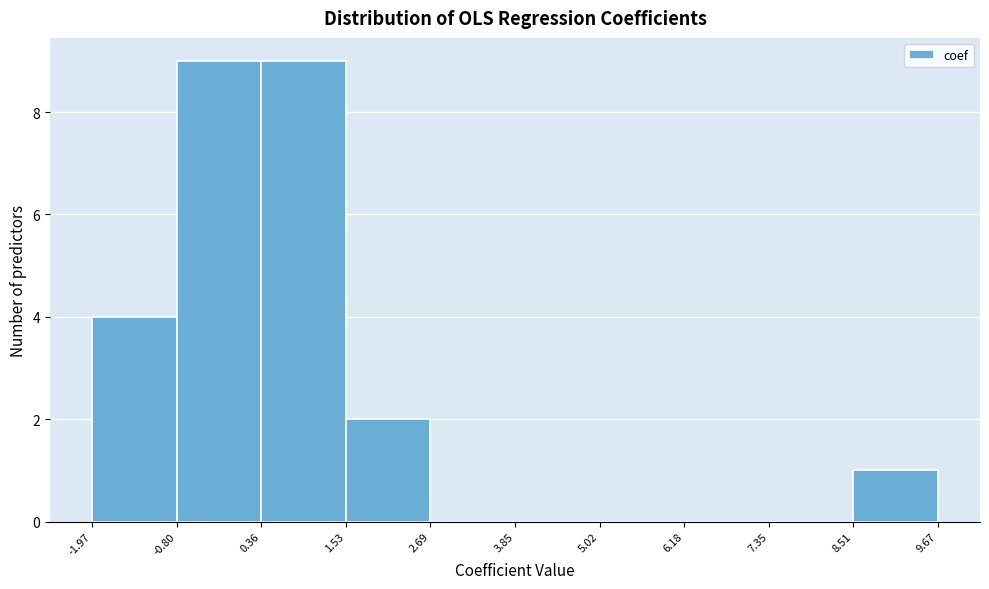

Reading left to right, list every bar in this chart as the range it spans on the x-axis followed by its height. The values are not printed on the chart, so give them approximately, as read against the axis.

-1.97 to -0.80: 4
-0.80 to 0.36: 9
0.36 to 1.53: 9
1.53 to 2.69: 2
2.69 to 3.85: 0
3.85 to 5.02: 0
5.02 to 6.18: 0
6.18 to 7.35: 0
7.35 to 8.51: 0
8.51 to 9.67: 1